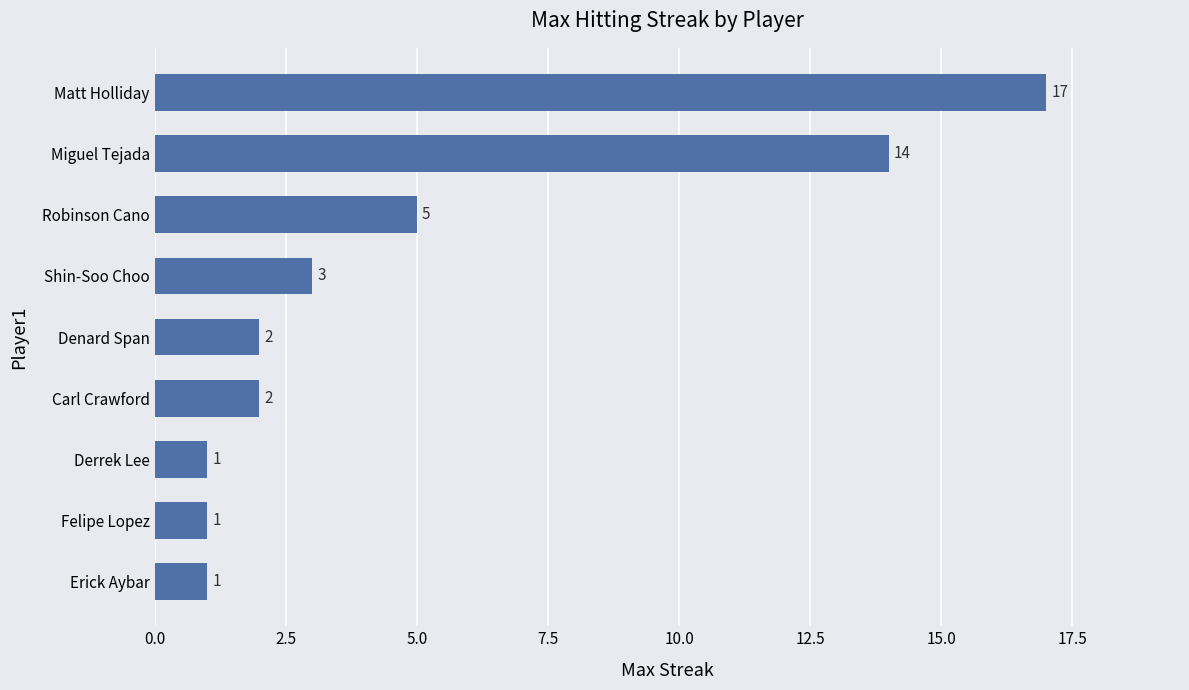

What position from the top is Matt Holliday?

1